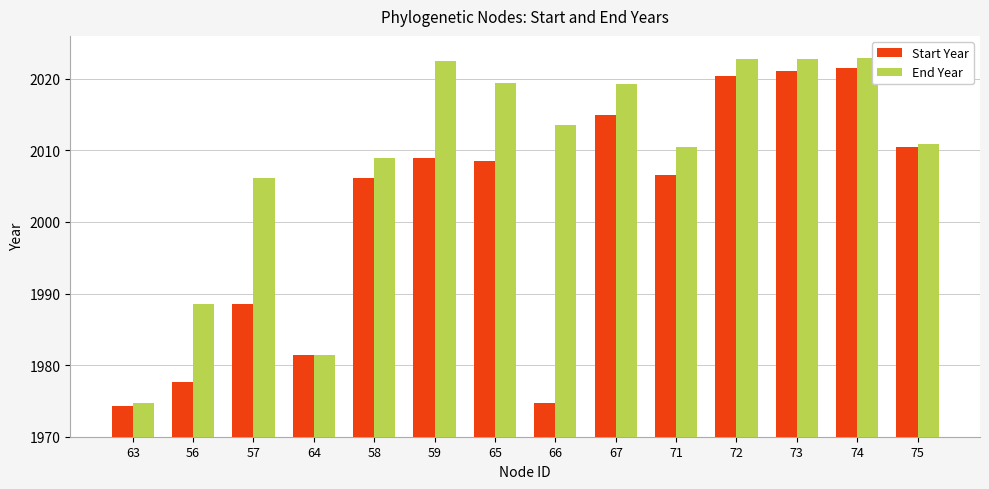

What position from the right is 58?

10